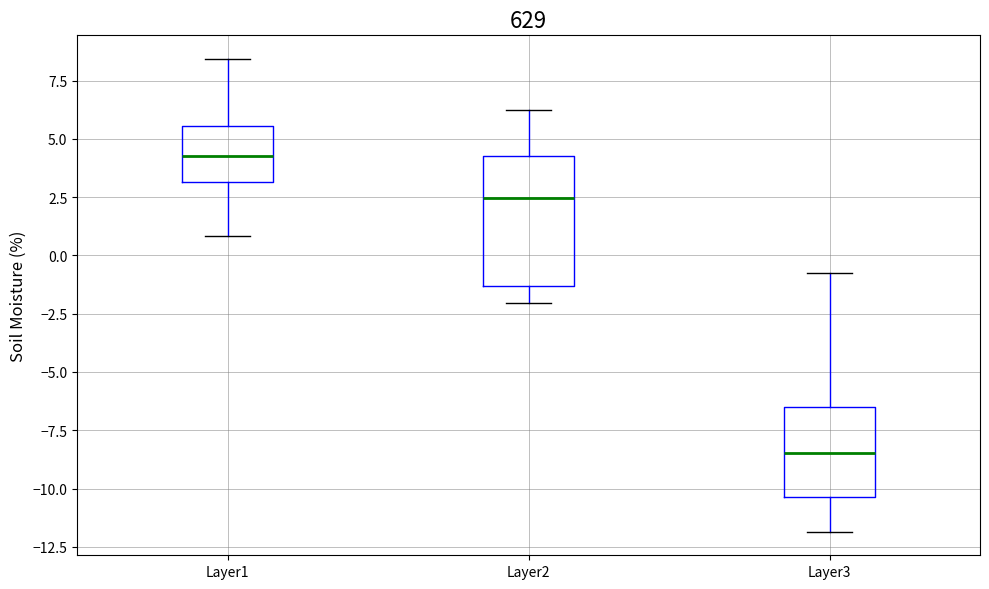

Which box is the tallest, from its lower edge to its upper edge?

Layer2